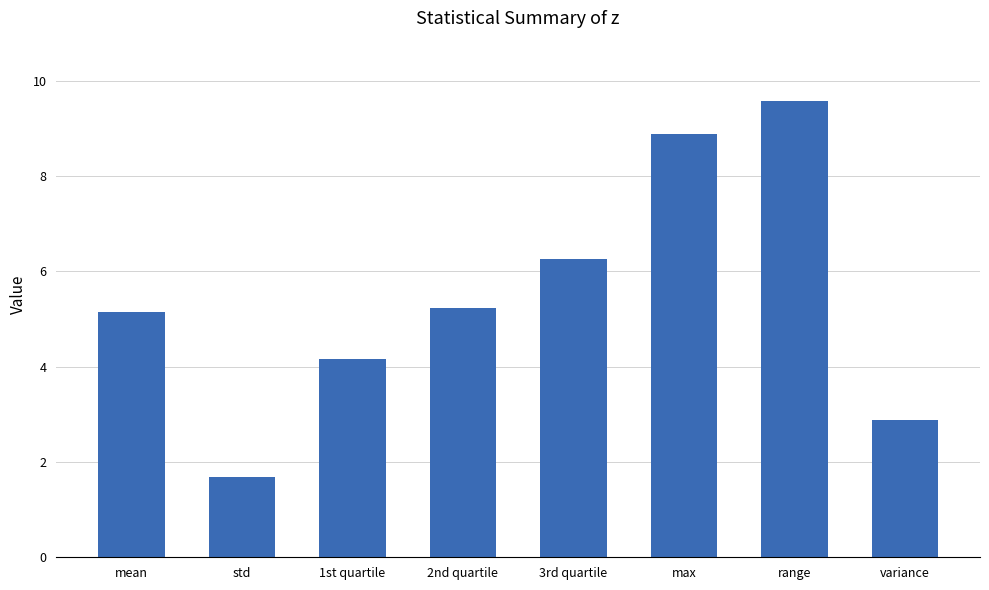

Which has a higher value, std or variance?

variance